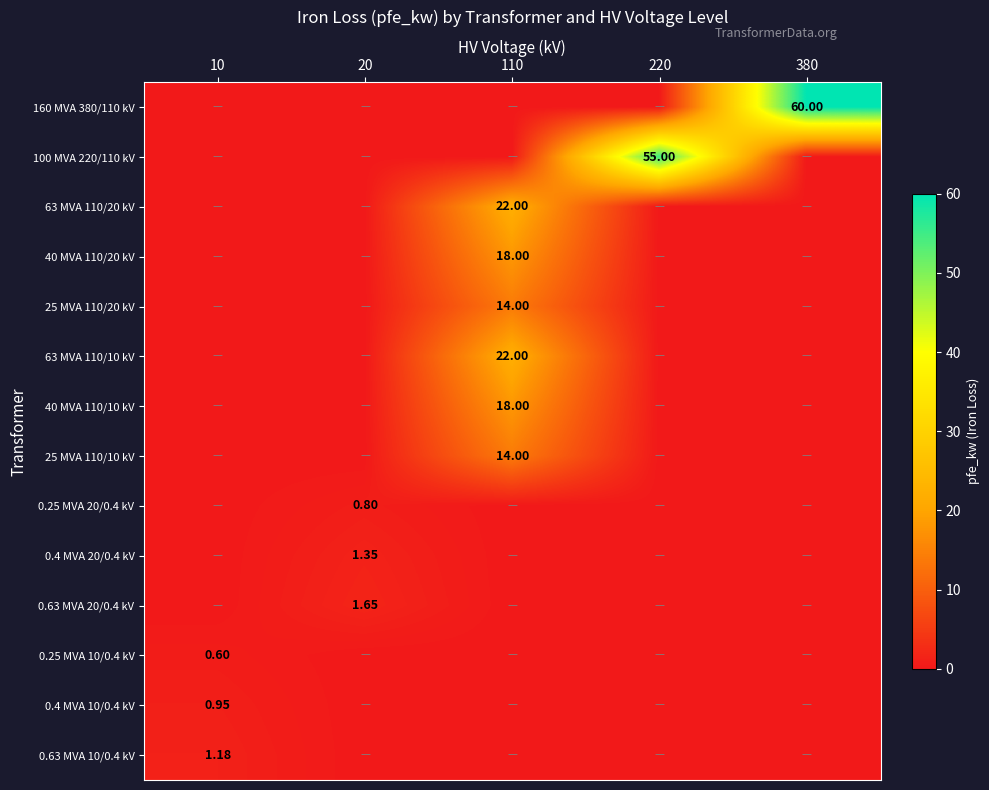

The value of 40 MVA 110/20 kV at 380 is 10.8. True or false?

False